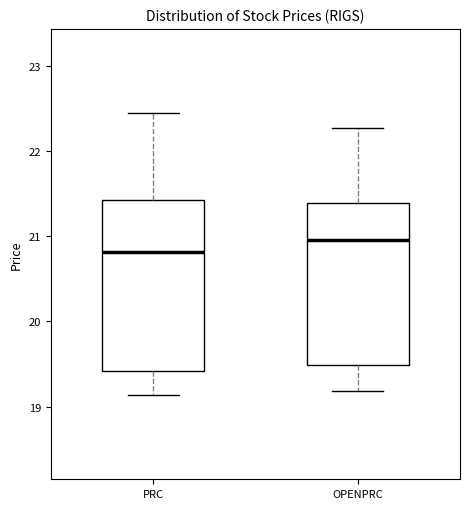

Reading left to right, transcribe this box plot: for each box, give where its median line is, the range the box spans, and where its two whiskers end, as read against the y-axis. The values are not printed on the chart, so give them approximately, as read against the axis.

PRC: median 20.8, box 19.4 to 21.4, whiskers 19.1 to 22.4
OPENPRC: median 21.0, box 19.5 to 21.4, whiskers 19.2 to 22.3